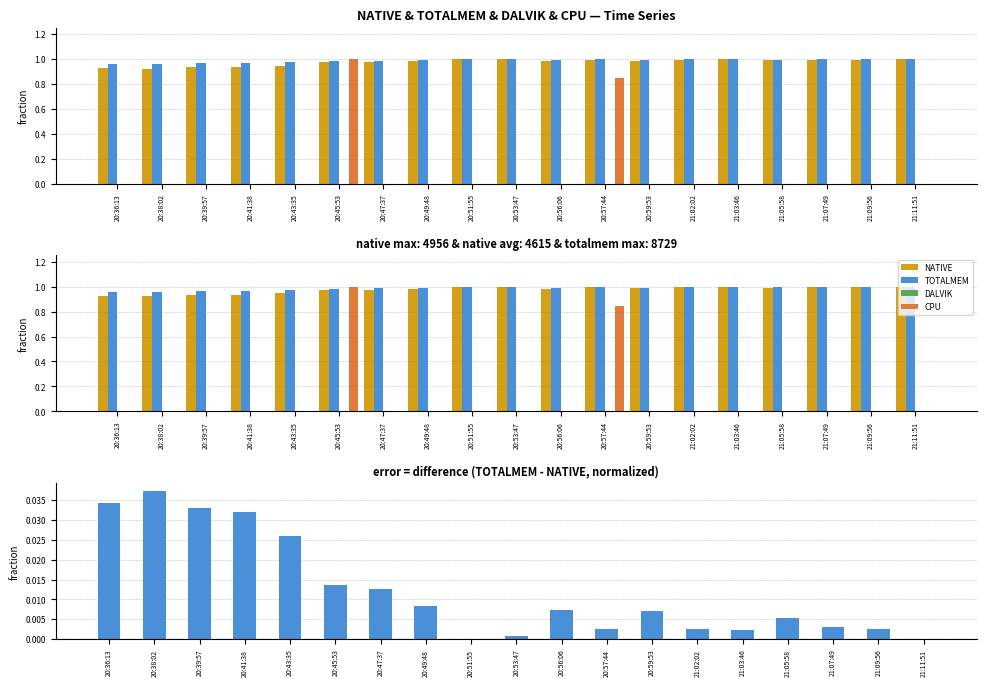

Is the value of CPU at 20:45:53 greater than the value of TOTALMEM - NATIVE at 21:07:49?

Yes